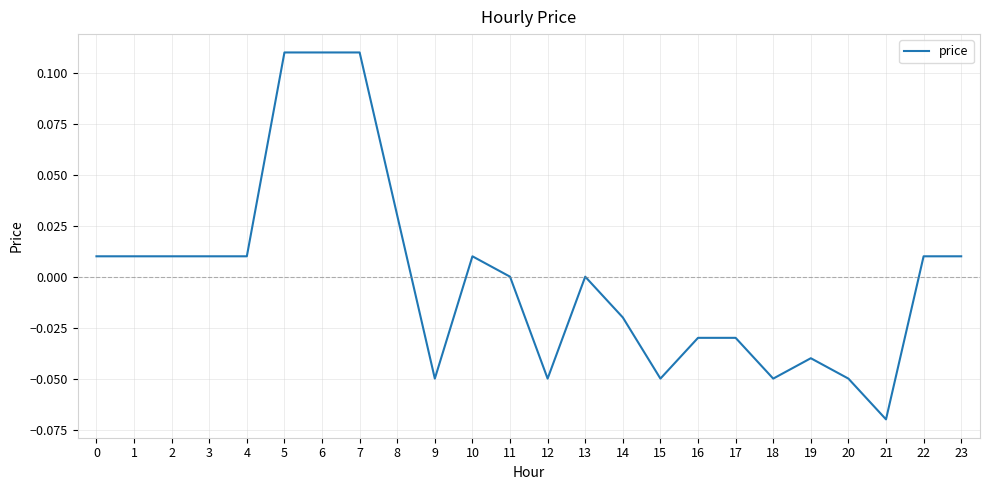

Between 7 and 22, which is larger?

7